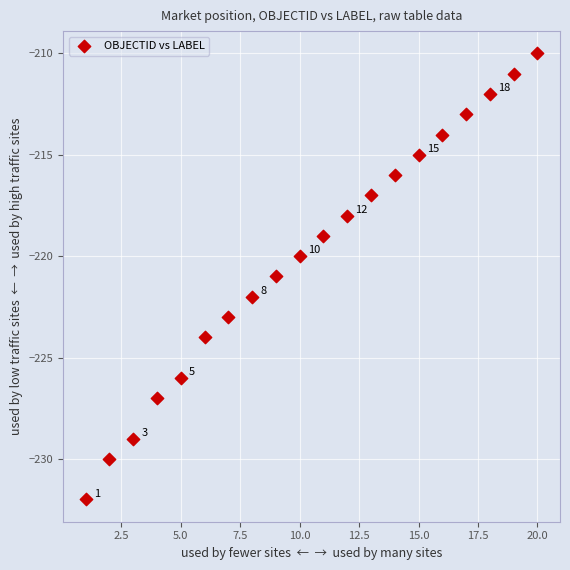

What is the range of Y values (max minus min)?

22